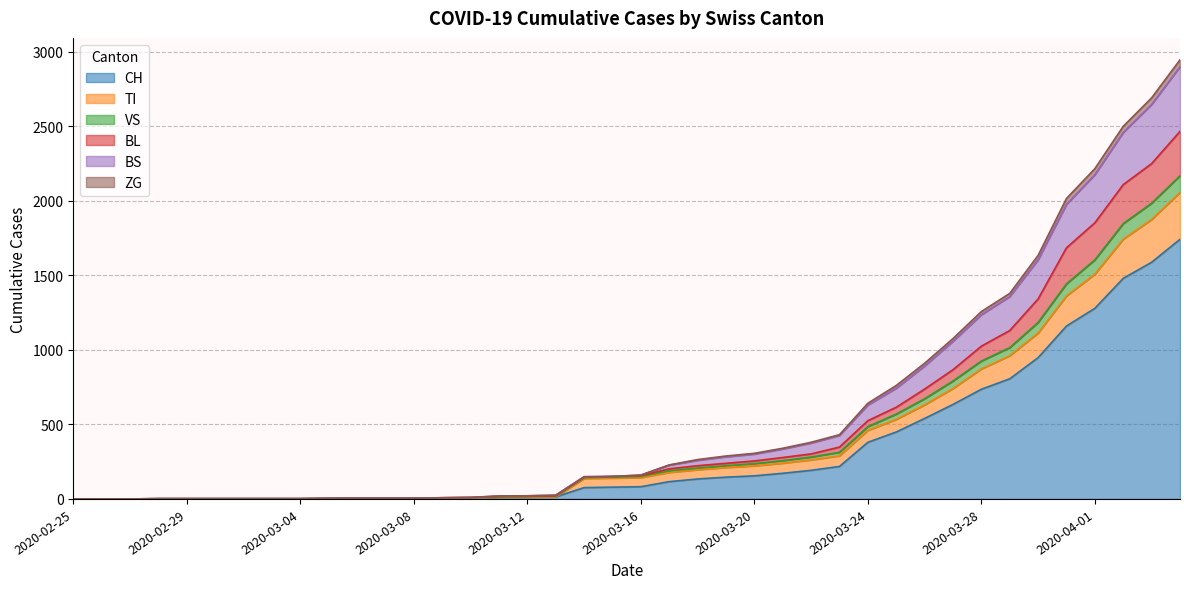

What is the value of the ZG point at the 4th from the left?

2